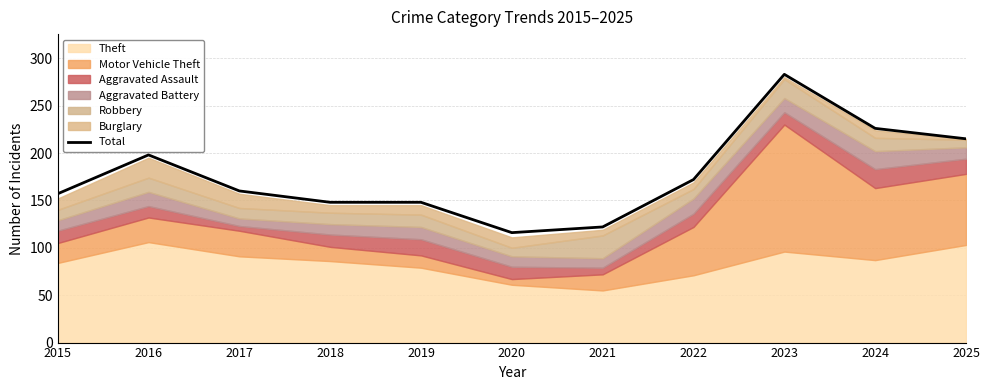

What is the value of the 3rd point from the left?

160